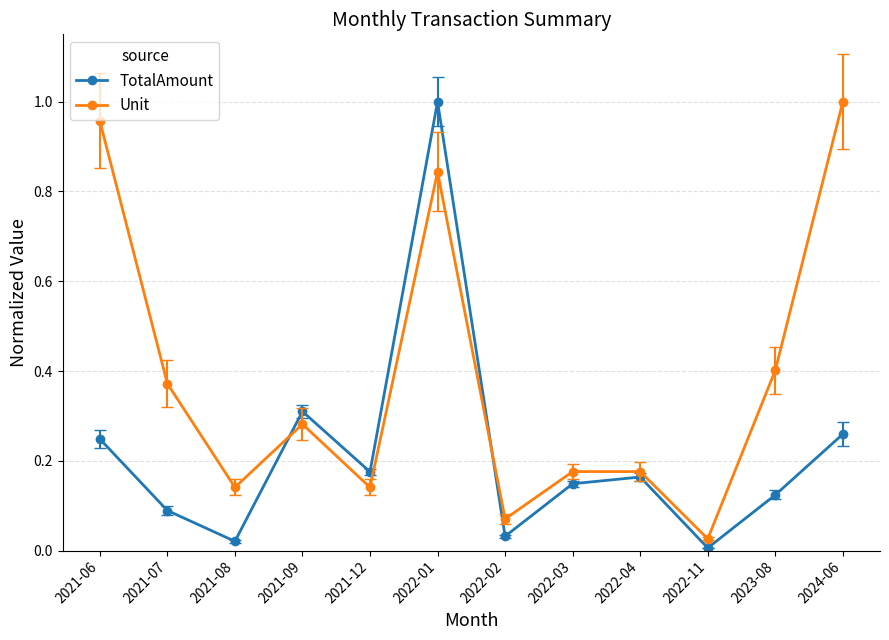

At which label does Unit reach its peak?

2024-06